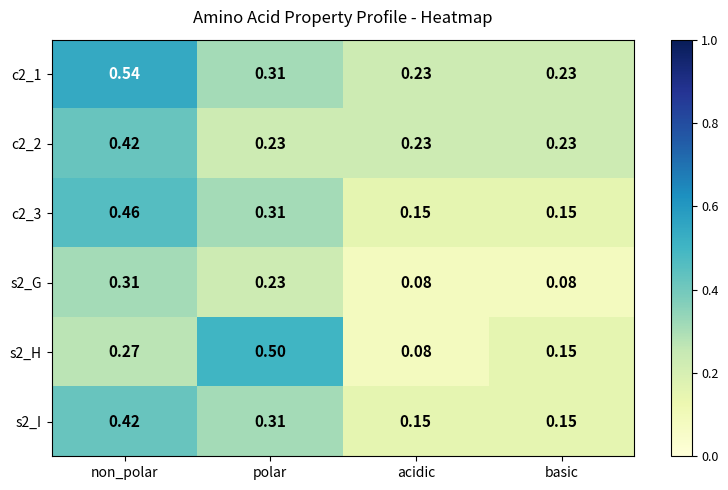

List the labels in order of s2_H value, smallest first.

acidic, basic, non_polar, polar